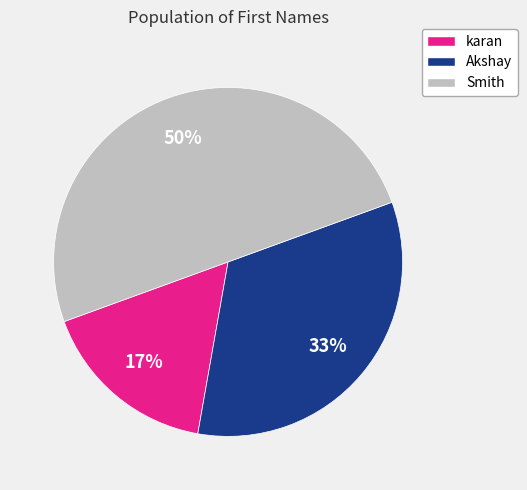

Rank the categories by value from highest to lowest.

Smith, Akshay, karan